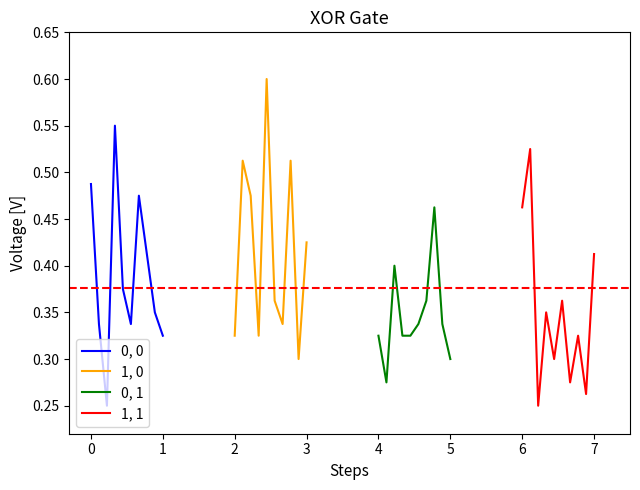

At how many categories does at least one series exceed 0?

10